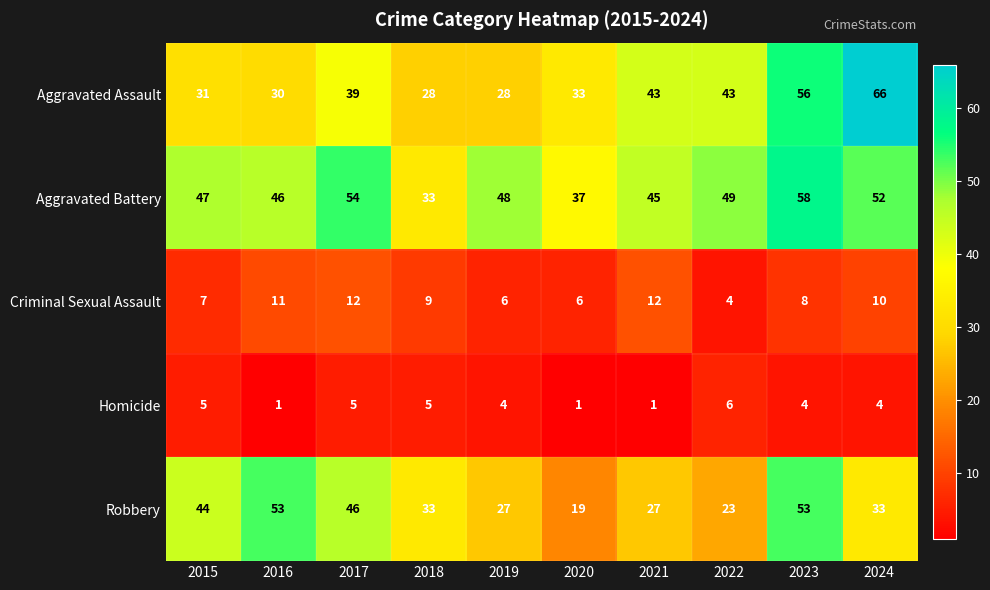

Where does the Criminal Sexual Assault series first go above 9?

2016